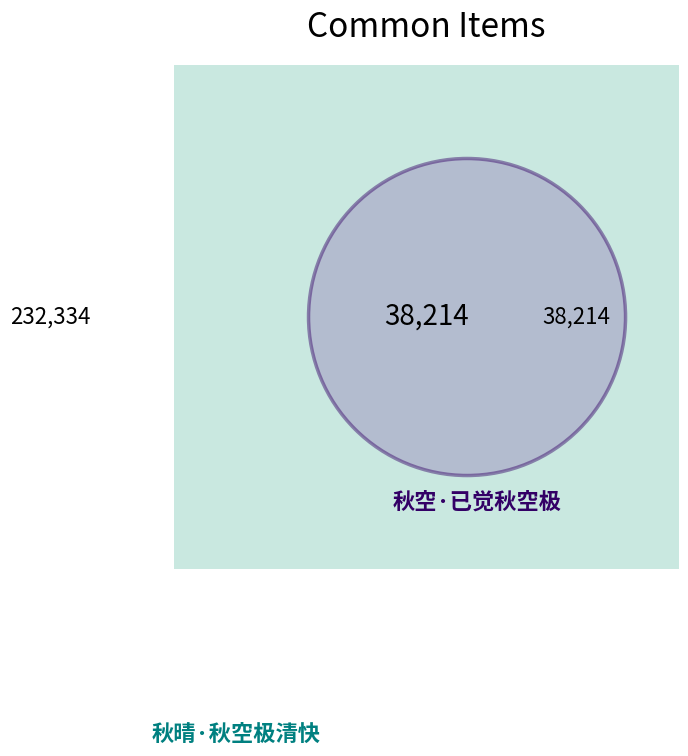

To the nearest percent, what percentage of the pie is 秋晴·秋空极清快?

86%